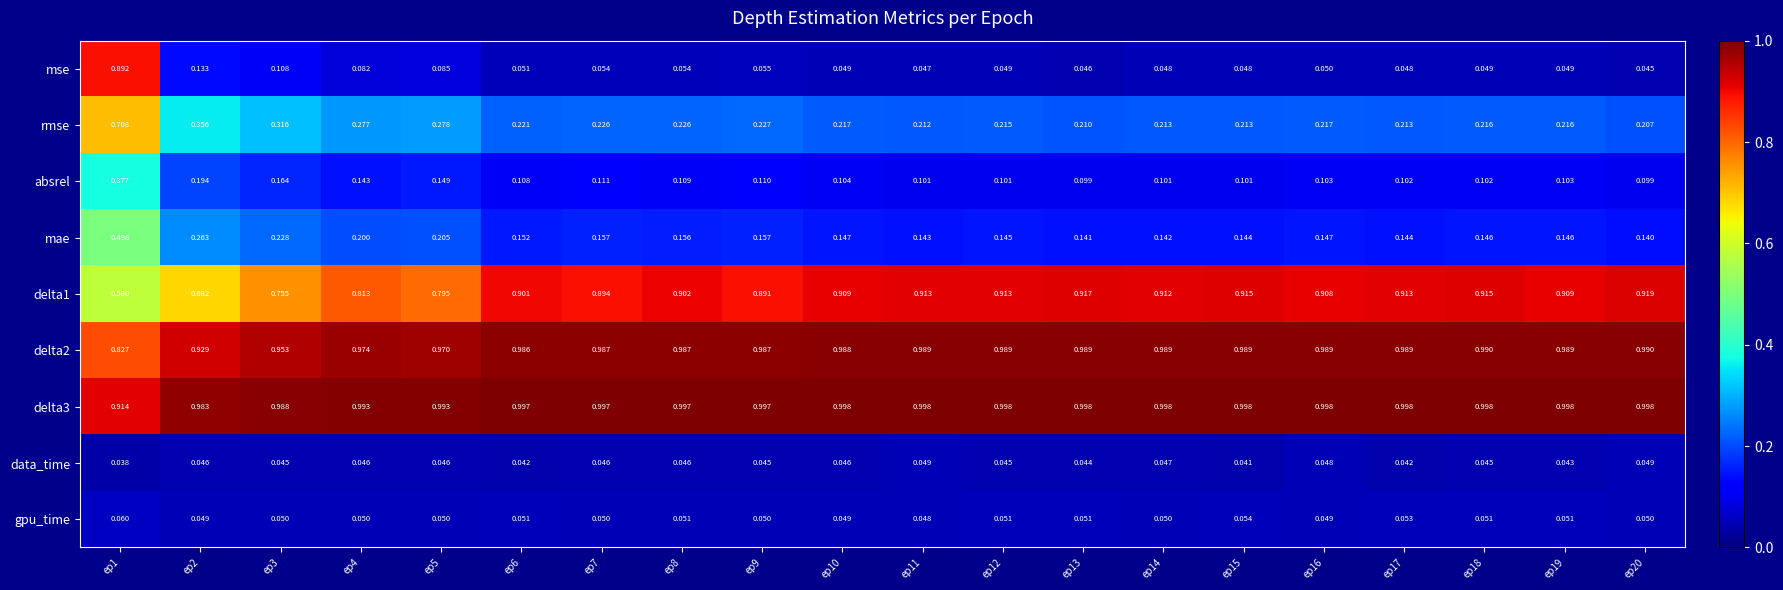

Which series has the largest range (max minus min)?

mse